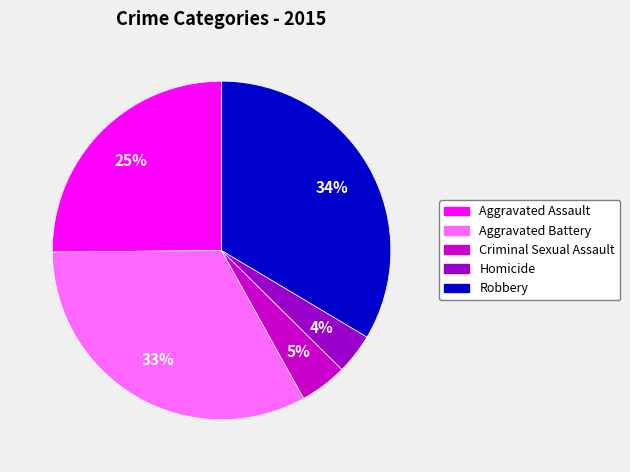

How many slices are in this pie chart?

5